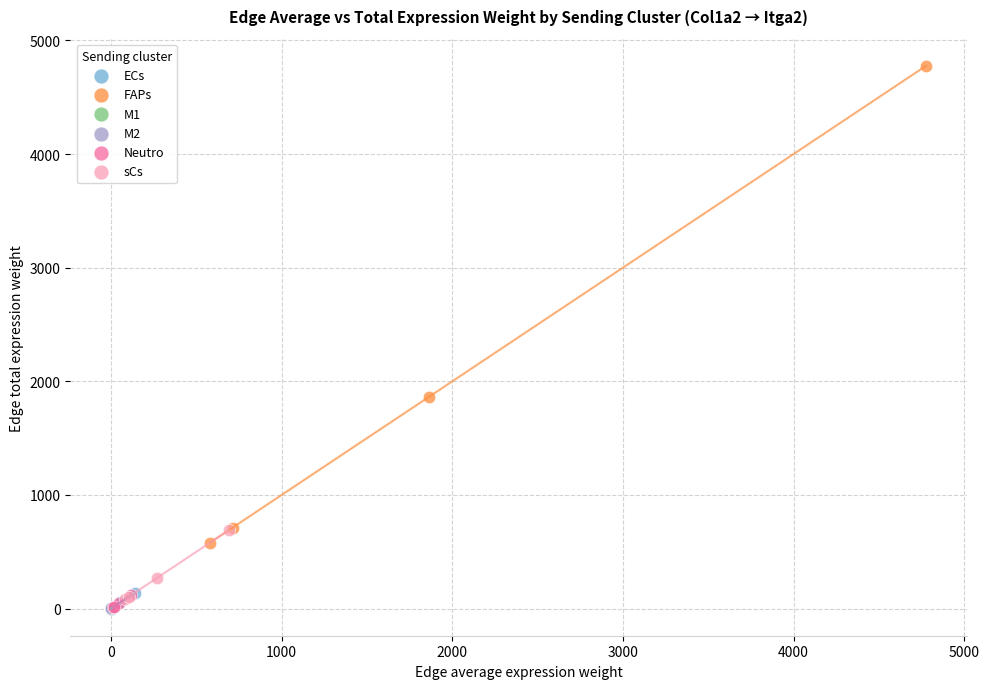

What are all the series names shown in the legend?

ECs, FAPs, M1, M2, Neutro, sCs